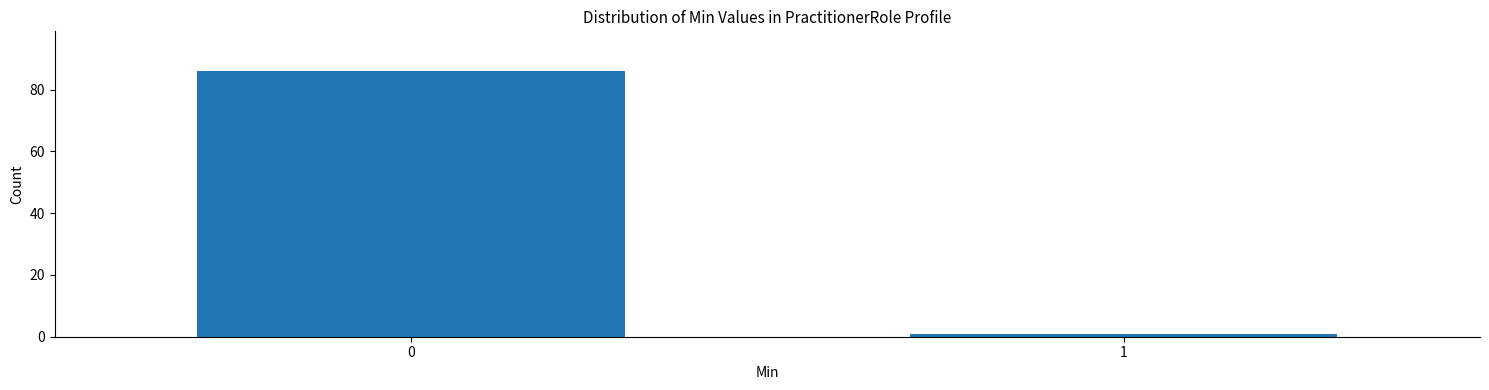

Reading left to right, extract all data points from this chart.

86	1